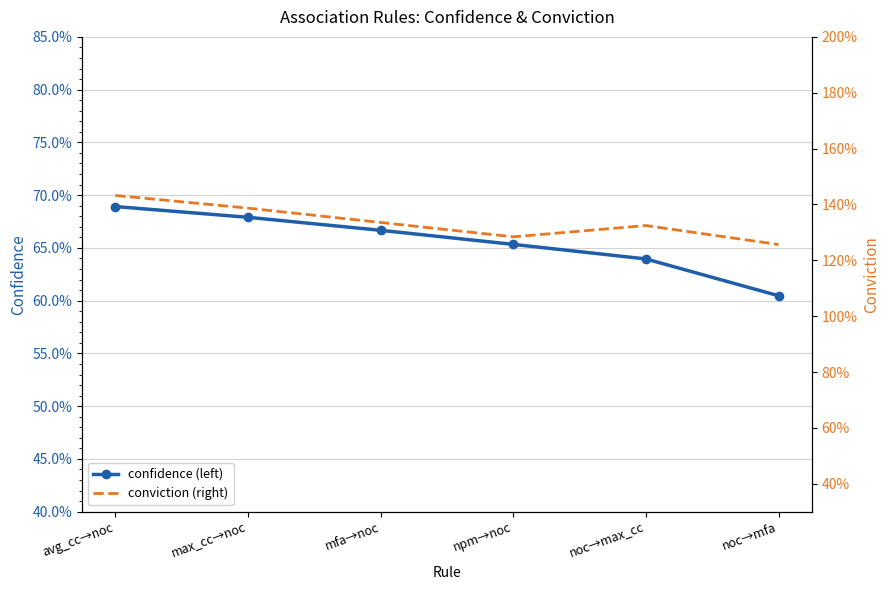

What is the value of the confidence (left) point at the 6th from the left?

0.6